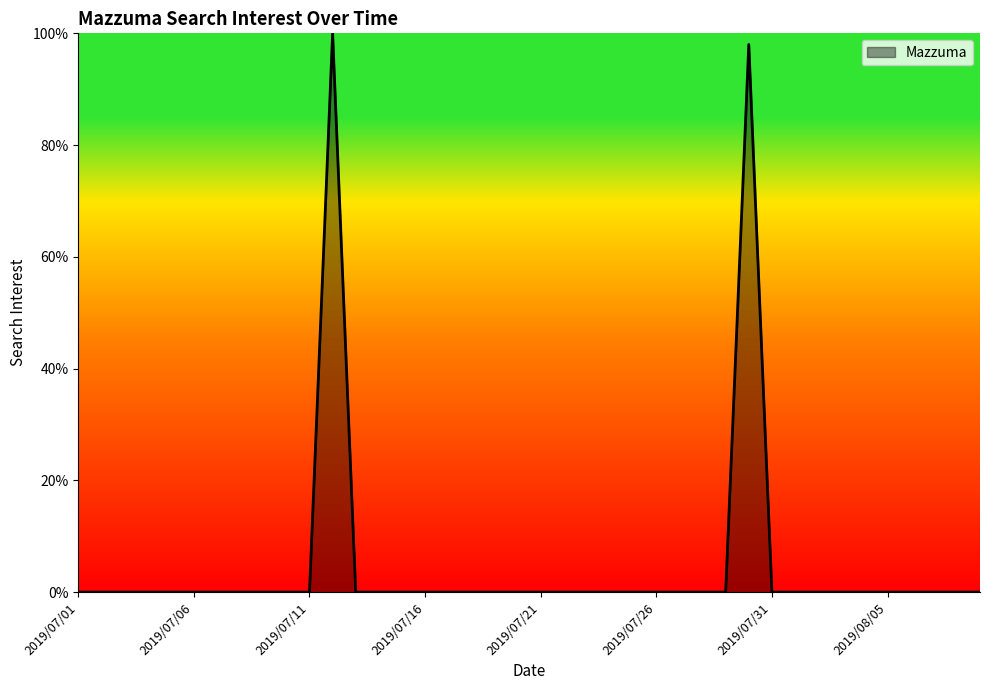

What is the difference between the maximum and minimum values?

100